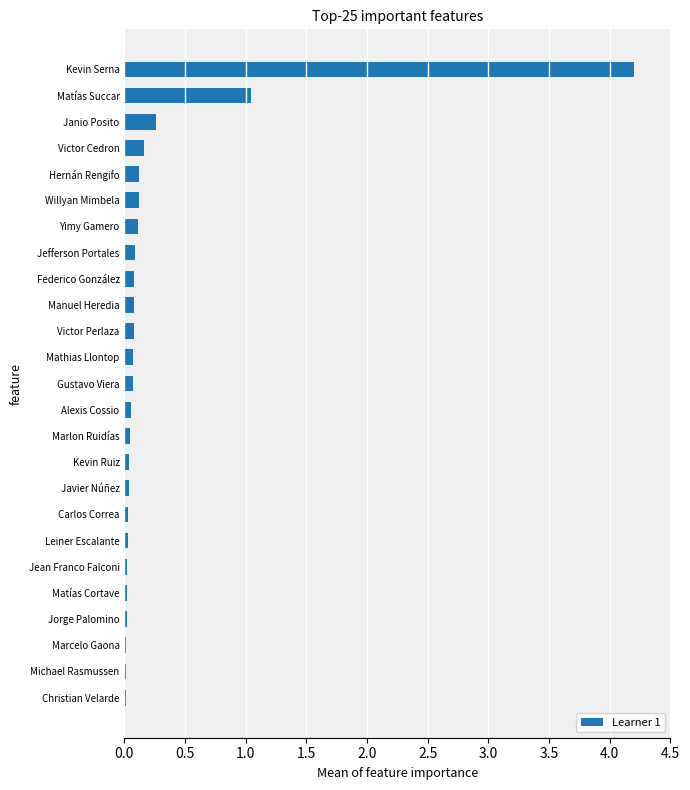

What is the greatest value displayed?

4.2